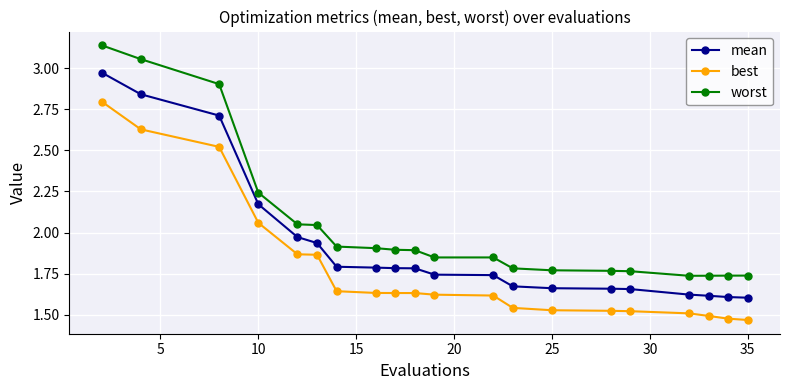

List the series in order of their peak value, highest first.

worst, mean, best